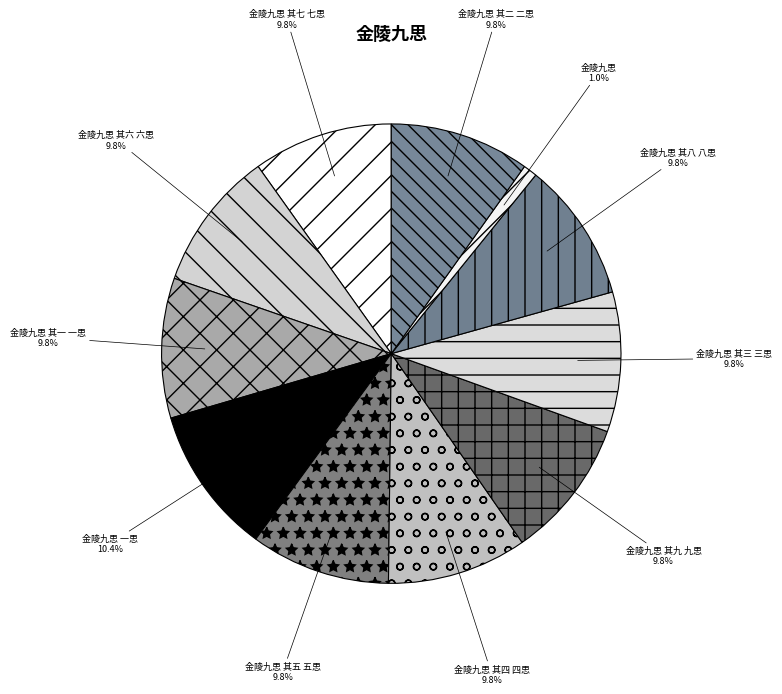

To the nearest percent, what is the average slice percentage?

9%